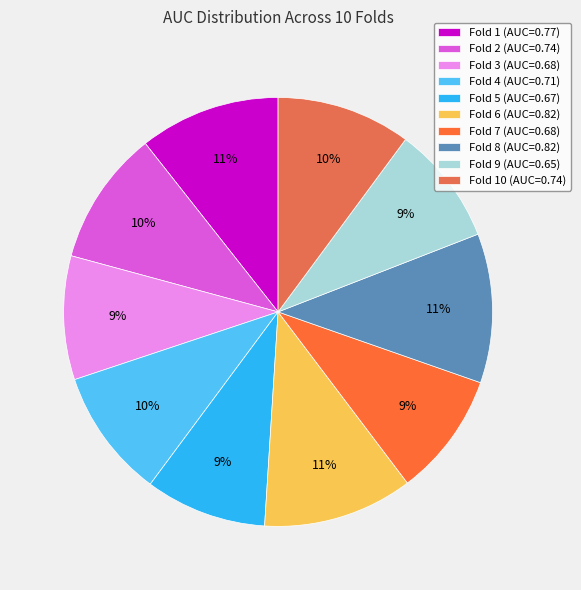

Is there any slice that represents more than half of the pie?

No